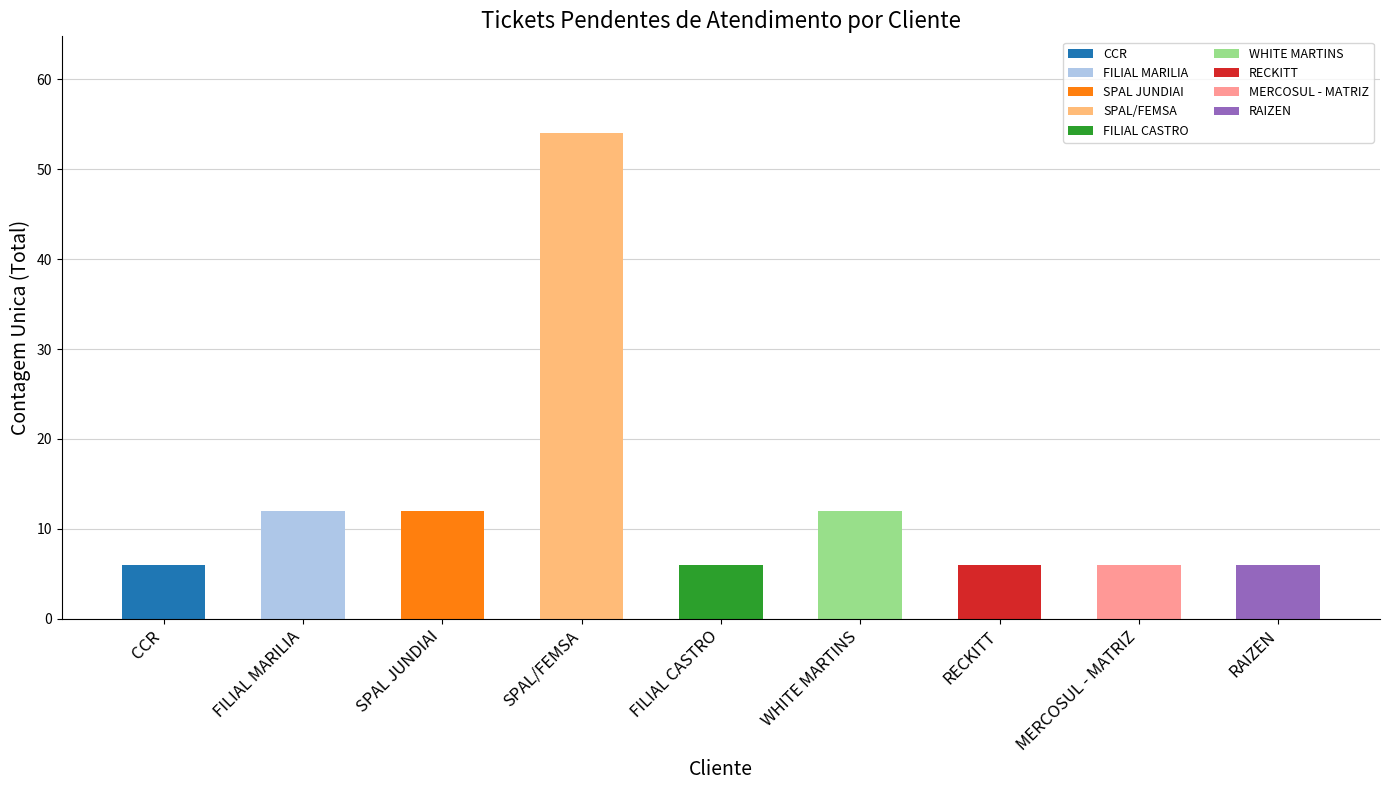

Is it true that the value at FILIAL MARILIA is 12?

True